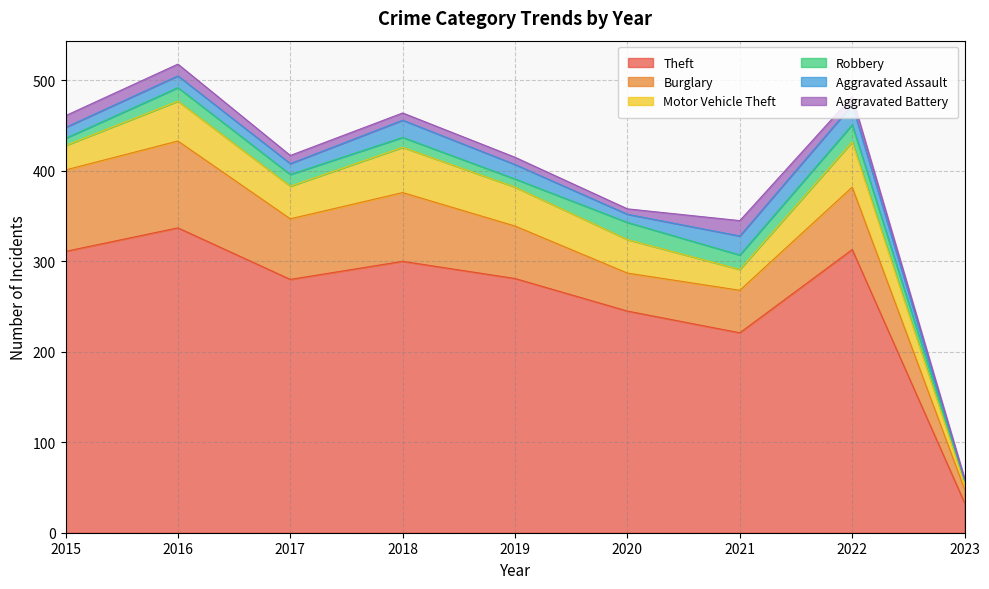

Read the Theft value at 2018.

300